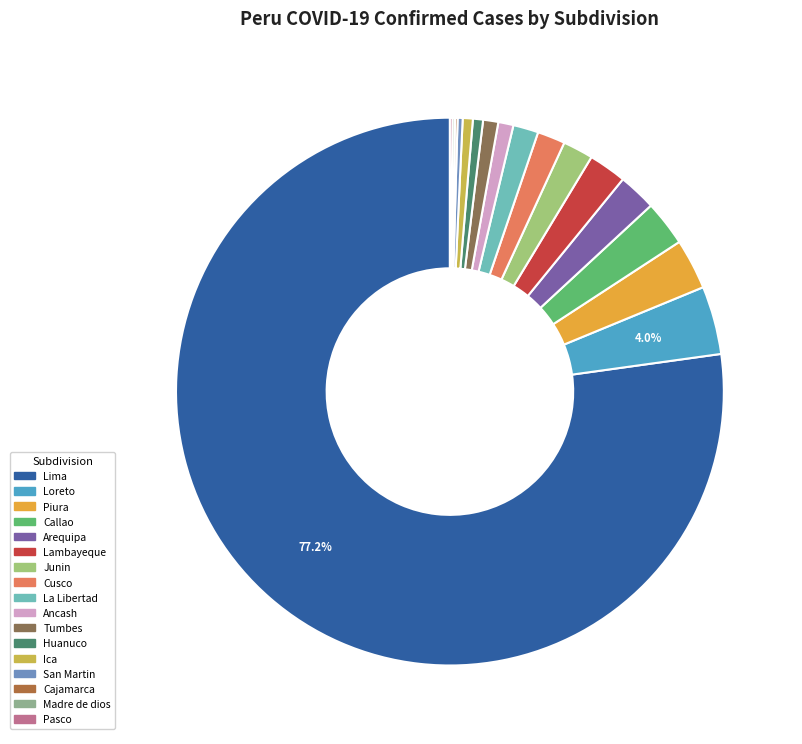

What is the largest slice in the pie chart?

Lima